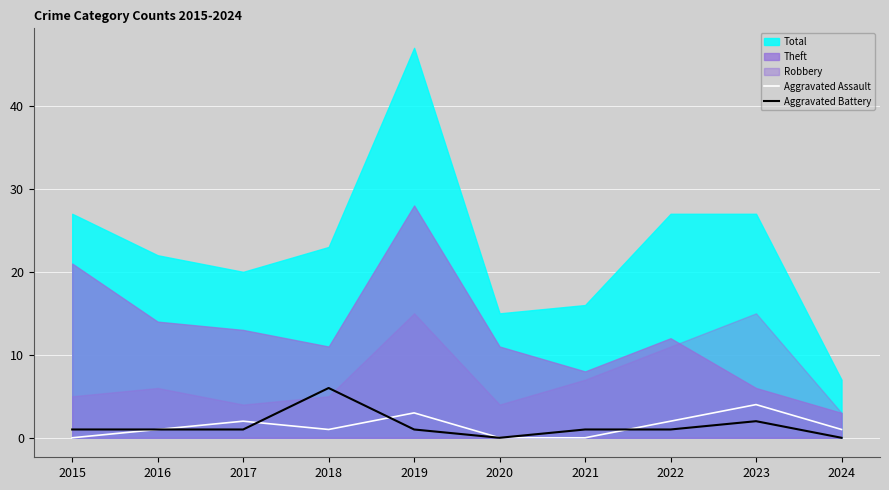

Is it true that Aggravated Assault equals 2 at 2023?

False